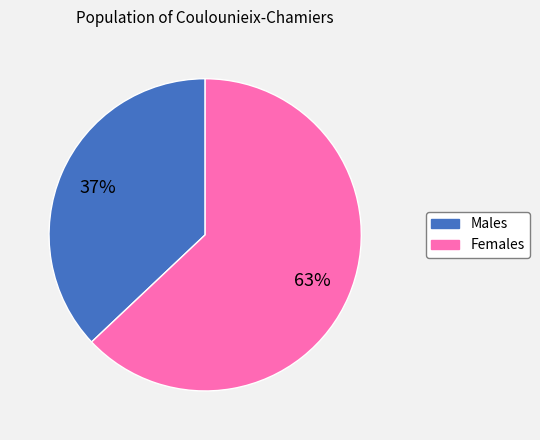

To the nearest percent, what is the difference between the largest and smallest slice percentages?

26%